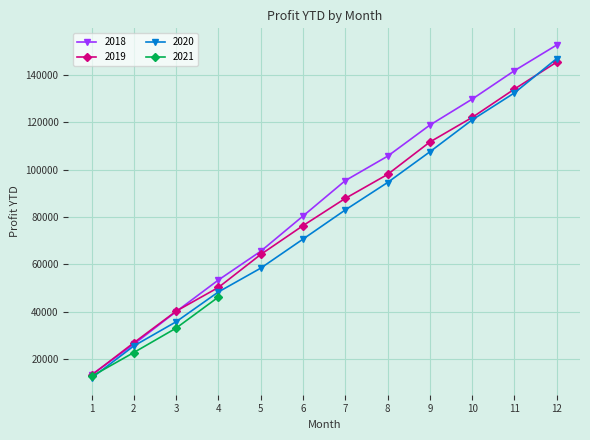

How many data points does each series have?

12